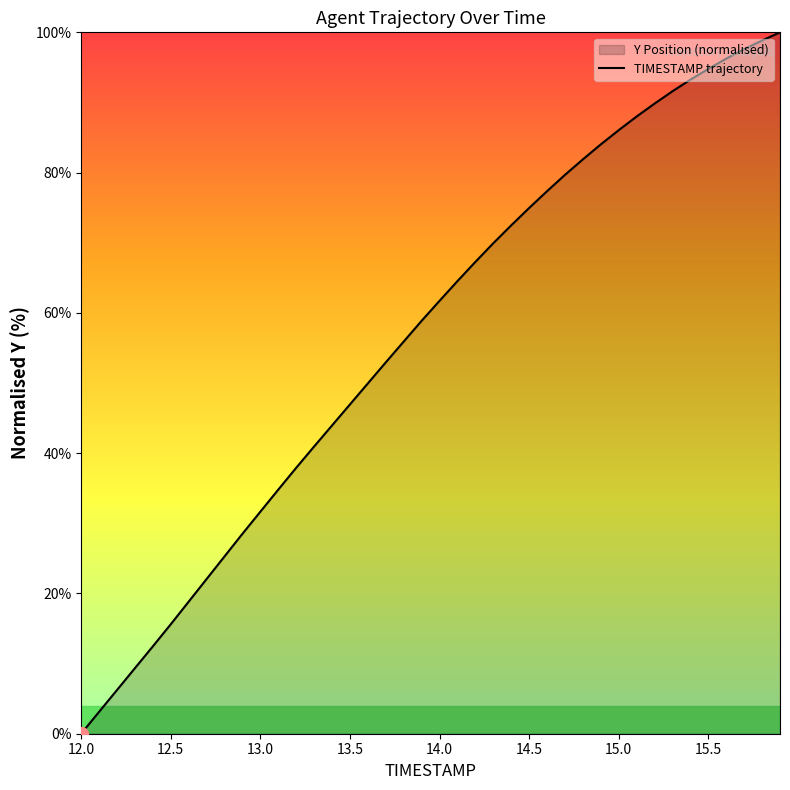

Is it true that the value at 12.0 is 0.0?

True